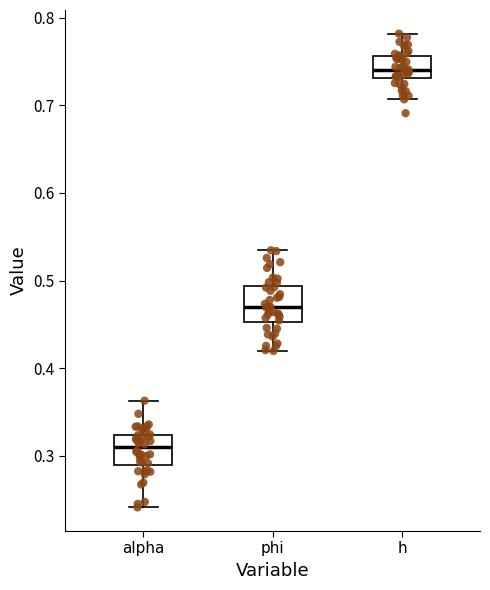

Reading left to right, read every box against the y-axis: the position of its median line, the range the box covers, and the ends of its whiskers. The values are not printed on the chart, so give them approximately, as read against the axis.

alpha: median 0.31, box 0.29 to 0.32, whiskers 0.24 to 0.36
phi: median 0.47, box 0.45 to 0.49, whiskers 0.42 to 0.53
h: median 0.74, box 0.73 to 0.76, whiskers 0.71 to 0.78